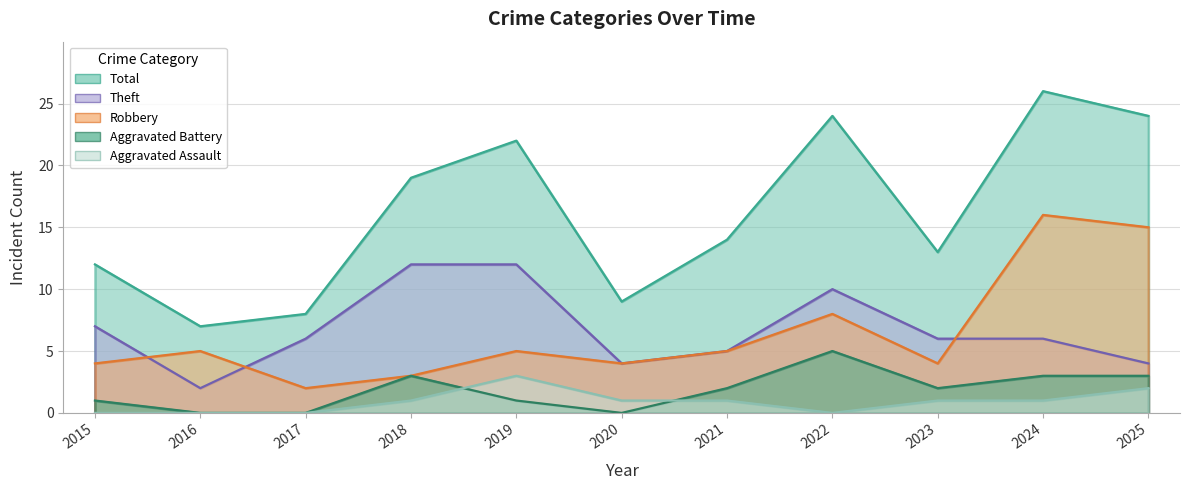

List the series in order of their peak value, lowest first.

Aggravated Assault, Aggravated Battery, Theft, Robbery, Total